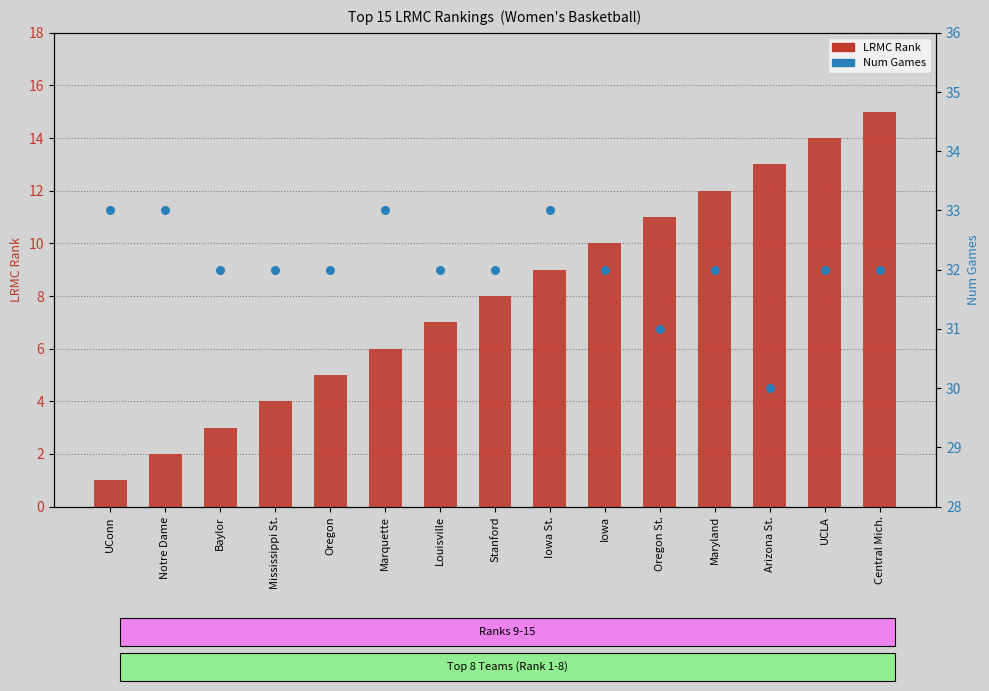

Which series reaches the maximum Y coordinate?

Num Games